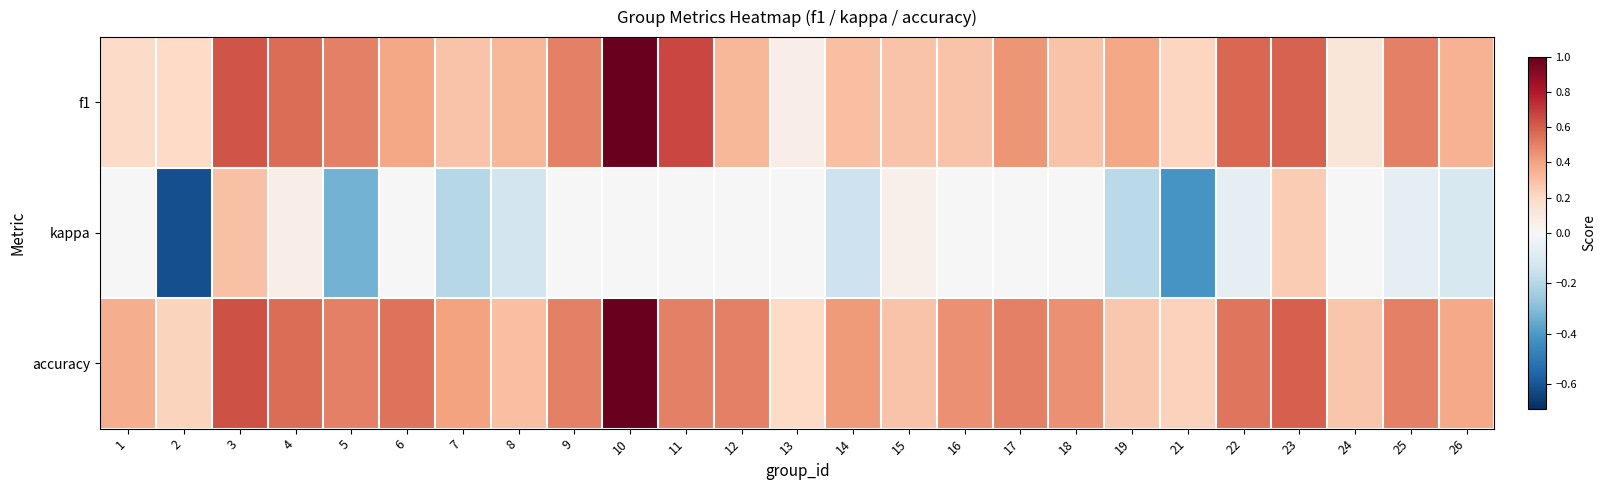

What is the spread (max minus min) of values at 13?

0.2